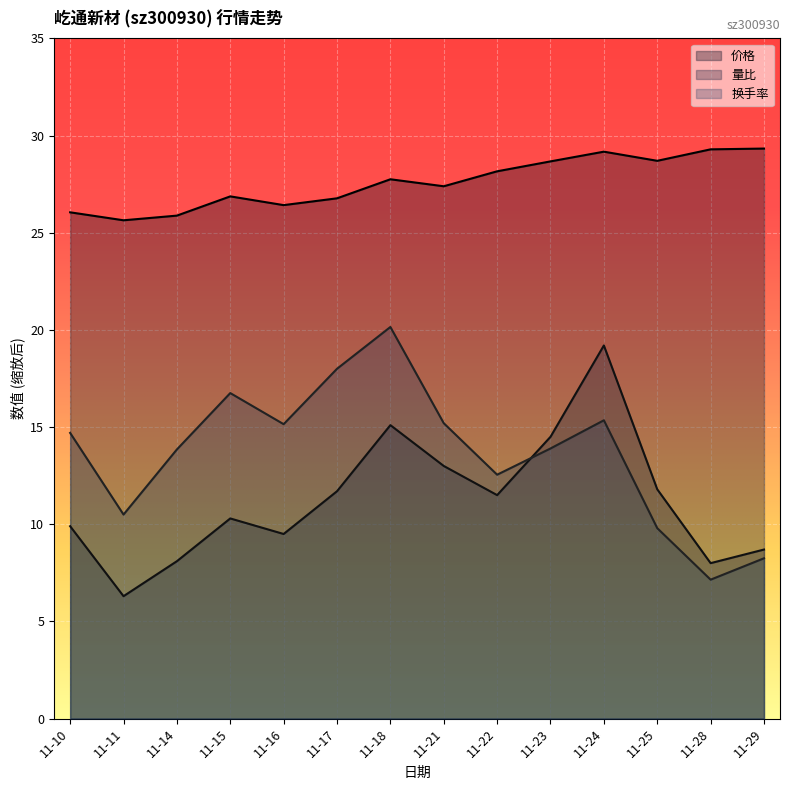

How many data points in 量比 are less than 11?

7